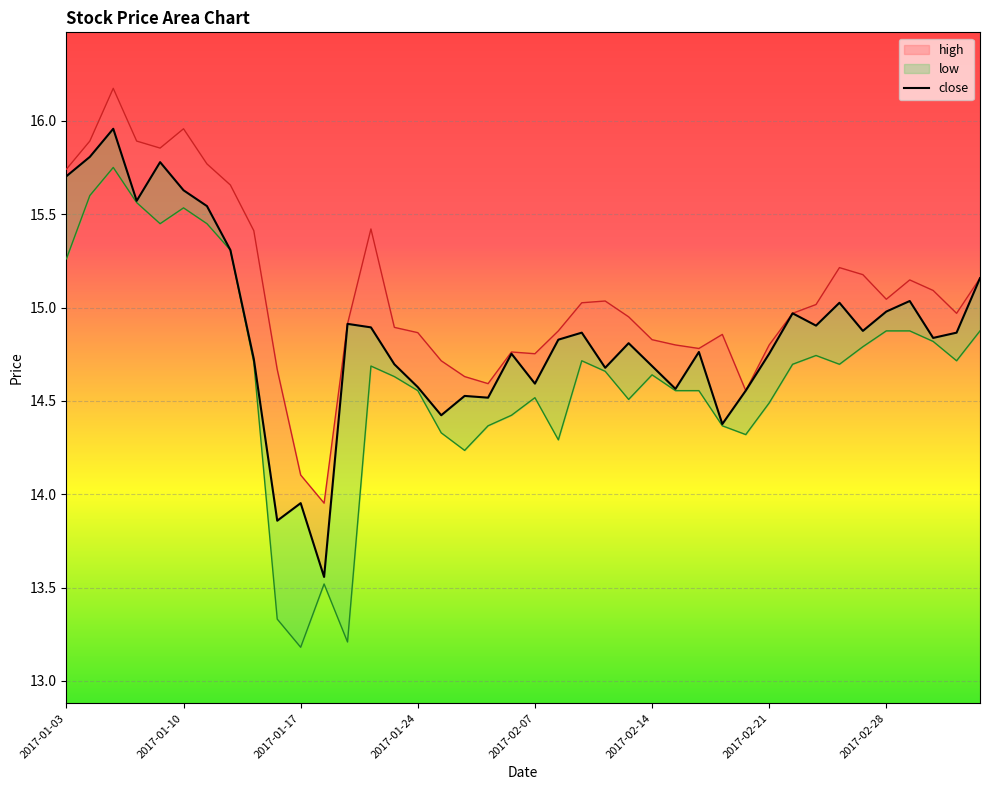

What is the sum of all values?

594.8